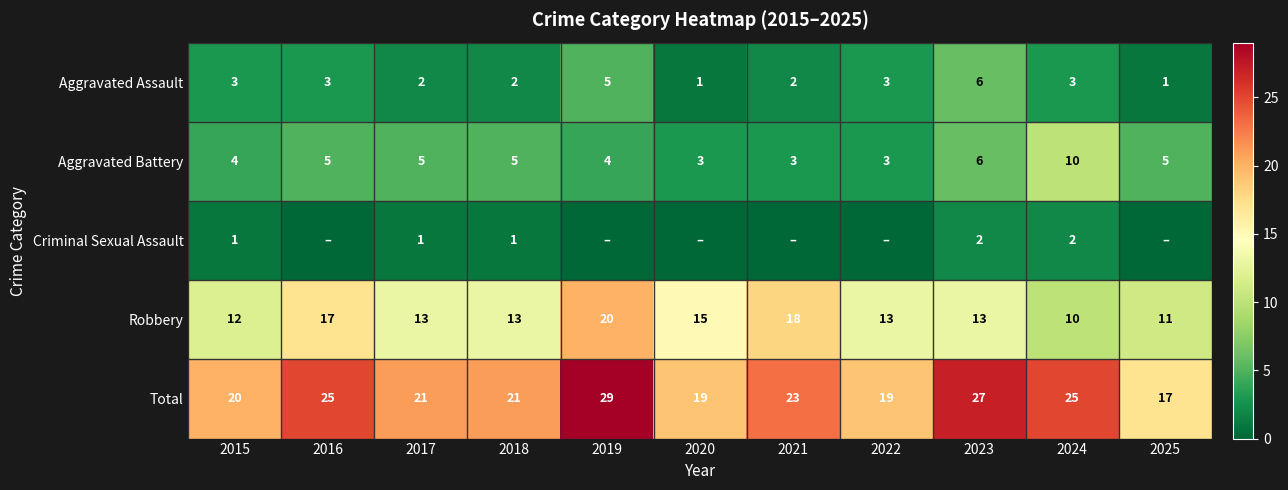

True or false: Criminal Sexual Assault has a value of -1 at 2025.

False